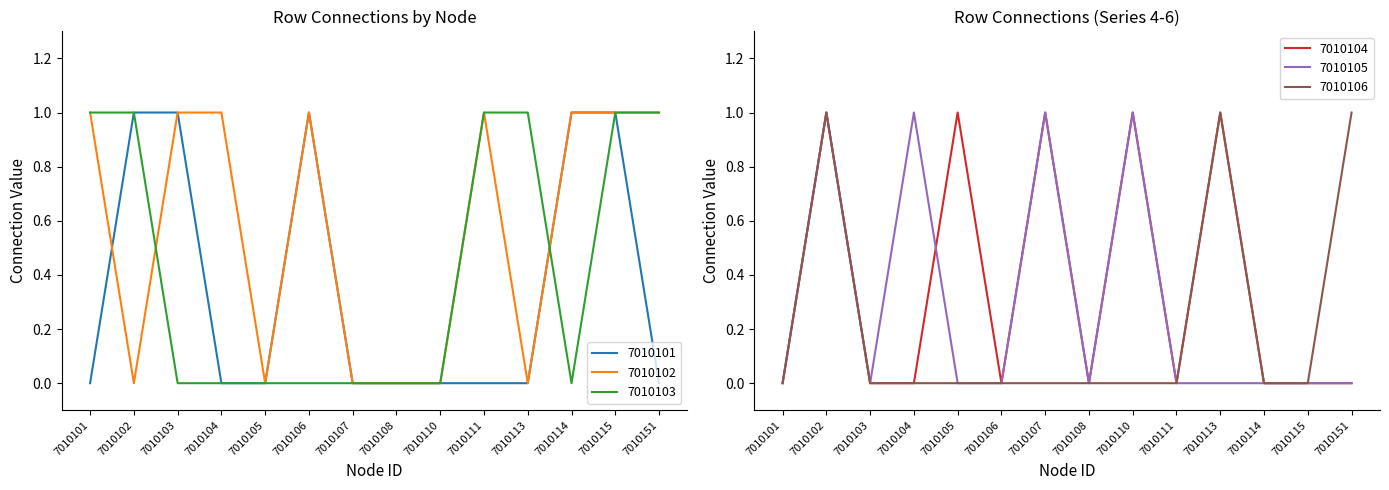

Does the chart display data point markers on the line(s)?

No